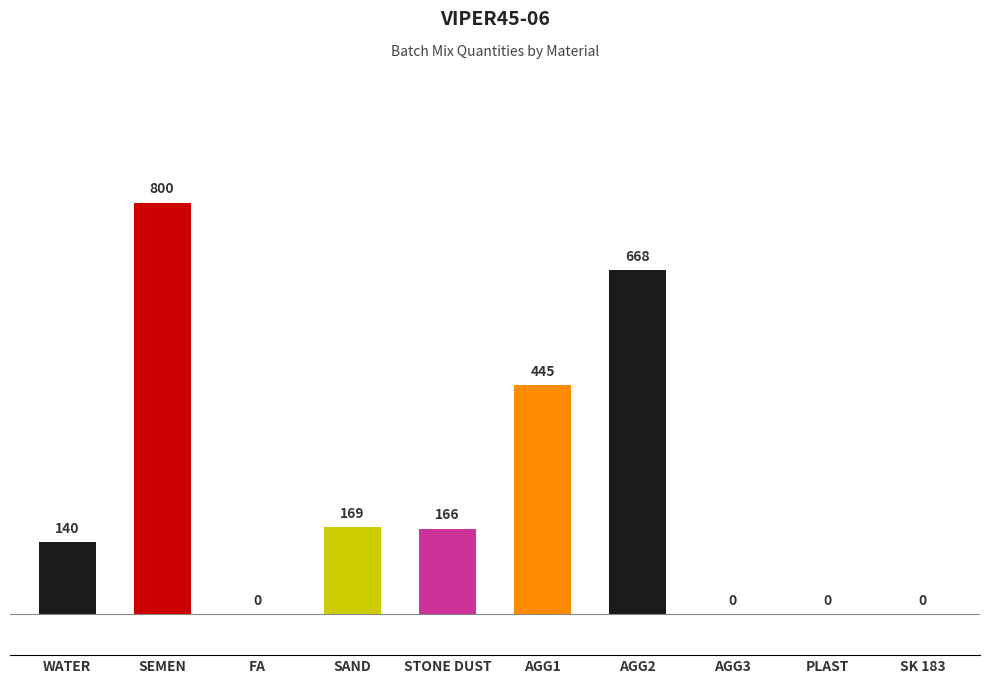

Count the values in the range 0 to 445.

8